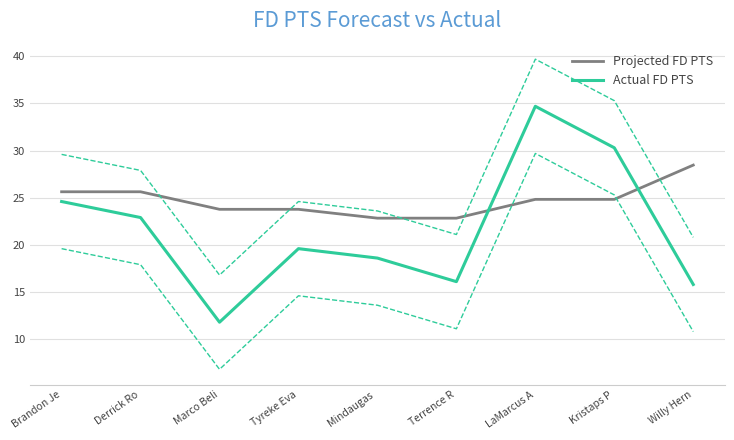

What position from the left is LaMarcus A?

7